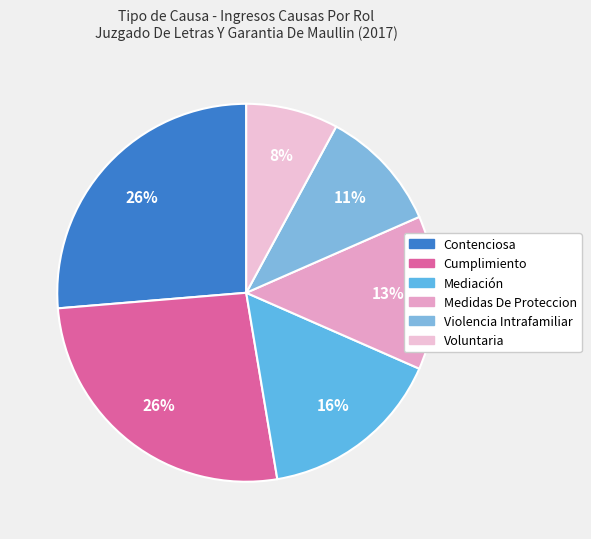

What percentage is the Violencia Intrafamiliar slice, to the nearest percent?

11%